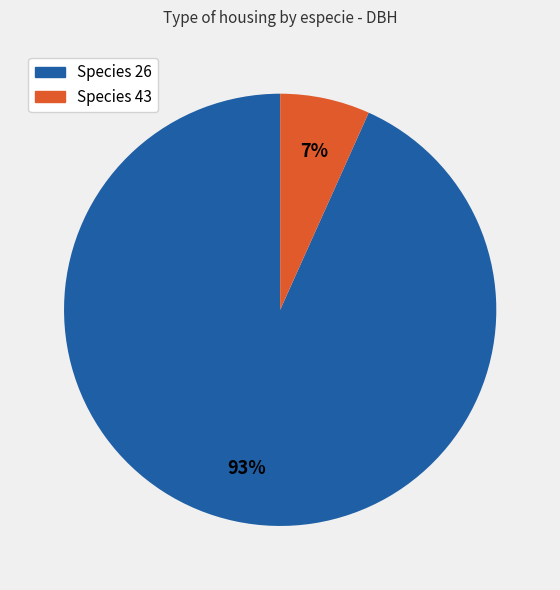

To the nearest percent, what is the average slice percentage?

50%